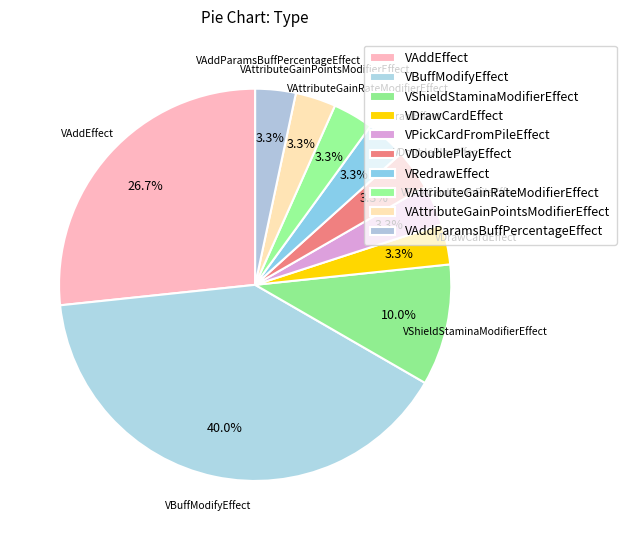

How many segments does this pie chart have?

10